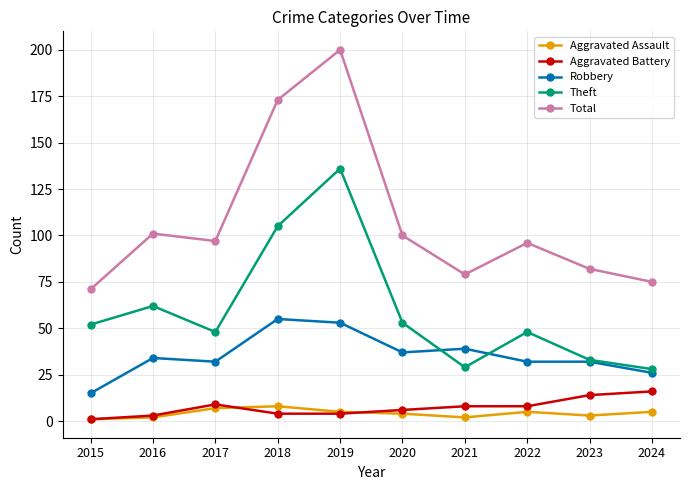

How many lines are shown in the chart?

5